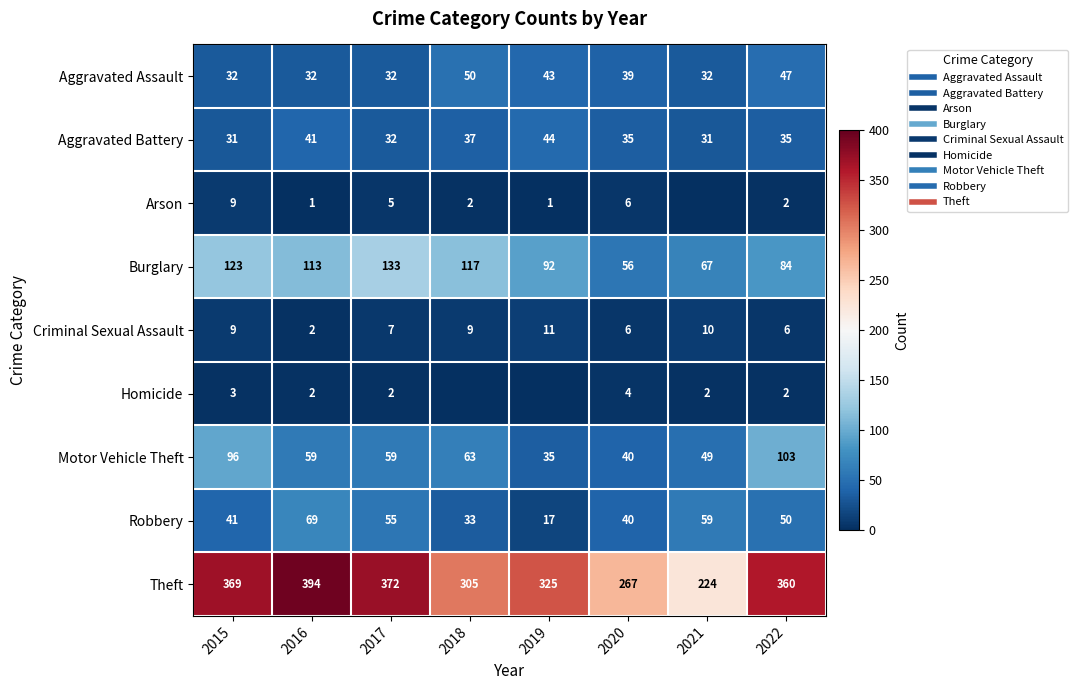

Which has a higher value, 2016 or 2019?

2019